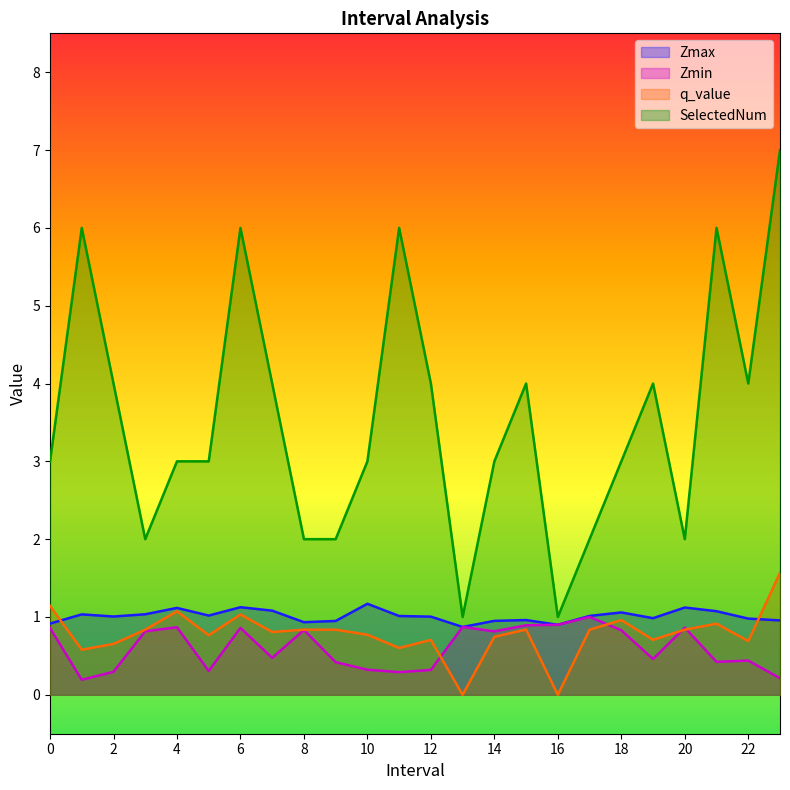

The SelectedNum series shows 0.5 at 16. True or false?

False